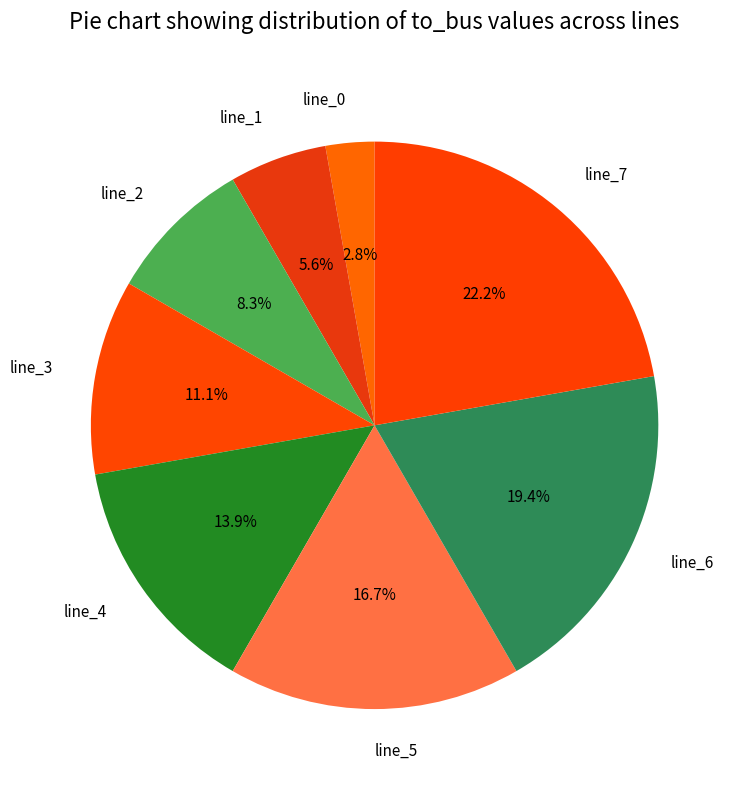

What percentage is the line_4 slice, to the nearest percent?

14%